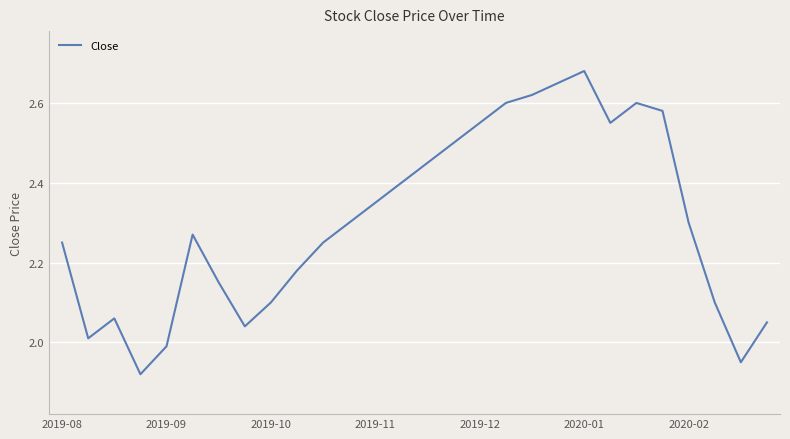

What is the difference between the maximum and minimum values?

0.8